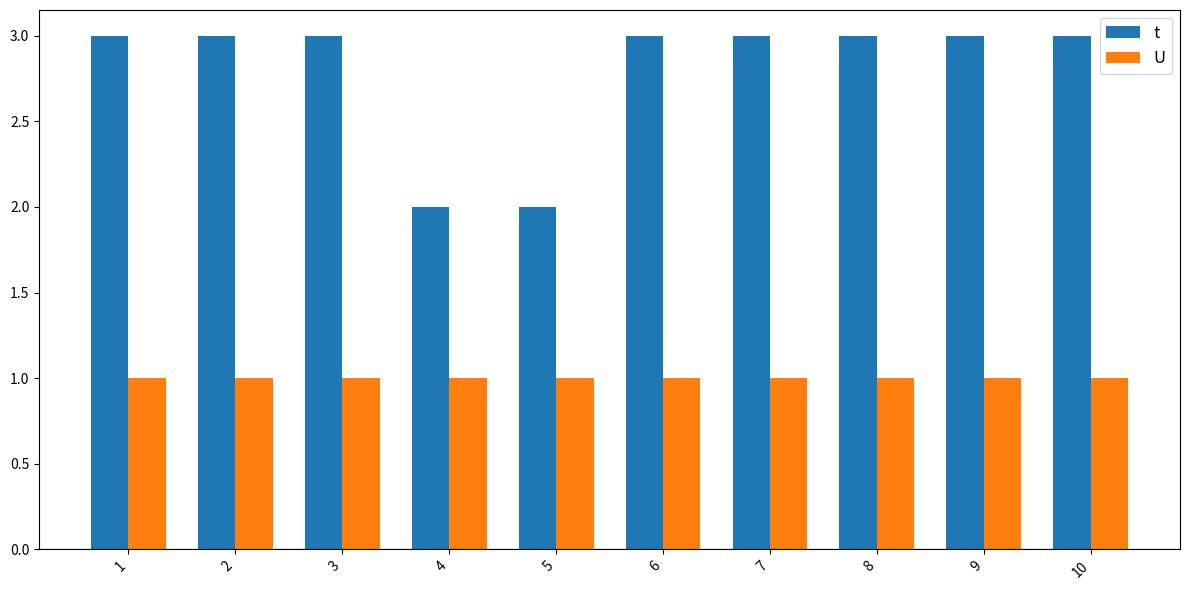

Count the number of categories in the chart.

10